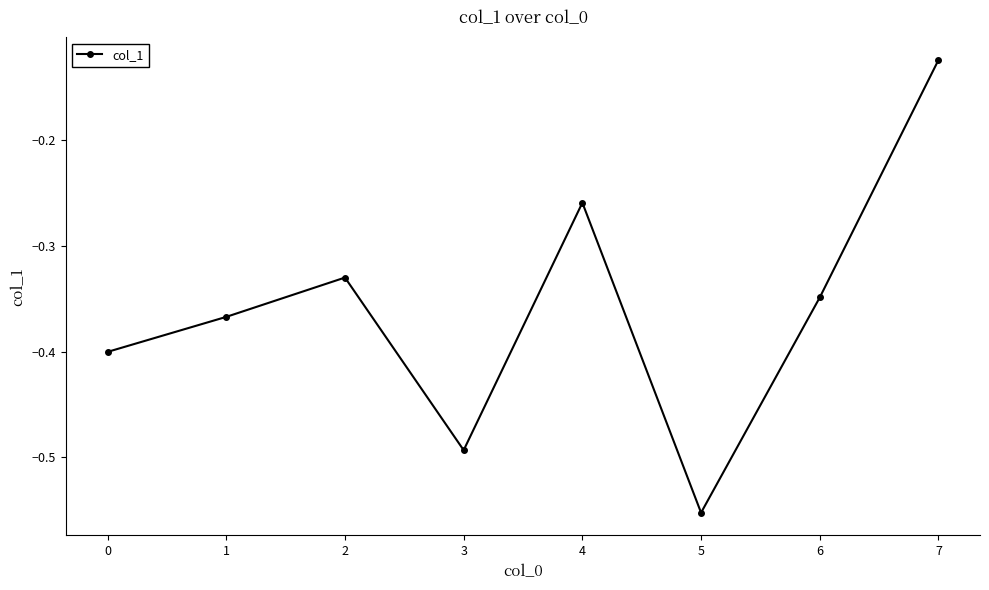

What is the sum of the values at 5 and 6?

-0.9